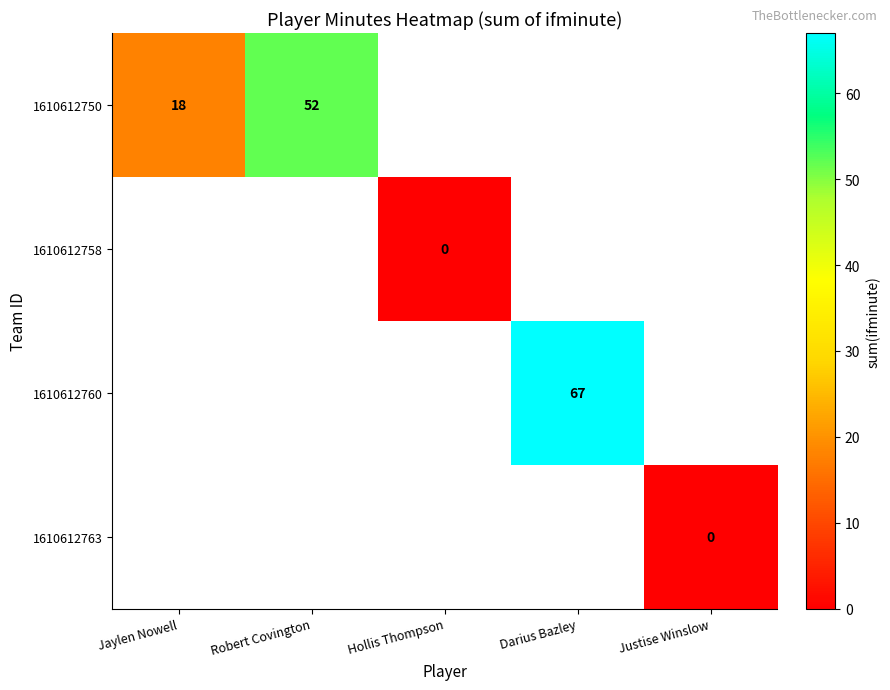

True or false: 1610612750 has a value of 18 at Jaylen Nowell.

True